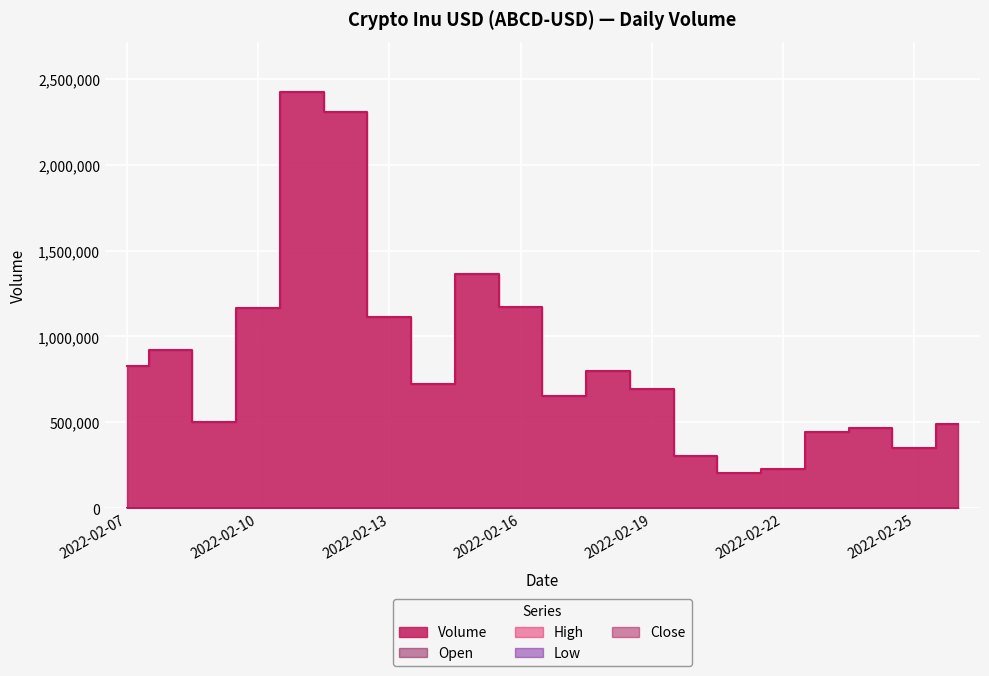

Reading left to right, extract all data points from this chart.

Volume: 2022-02-07=825102	2022-02-08=919202	2022-02-09=502778	2022-02-10=1167400	2022-02-11=2425863	2022-02-12=2305041	2022-02-13=1114531	2022-02-14=720594	2022-02-15=1364532	2022-02-16=1172114	2022-02-17=652598	2022-02-18=798303	2022-02-19=692211	2022-02-20=305560	2022-02-21=206146	2022-02-22=226343	2022-02-23=442541	2022-02-24=464083	2022-02-25=347926	2022-02-26=492437
Open: 2022-02-07=0	2022-02-08=0	2022-02-09=0	2022-02-10=0	2022-02-11=0	2022-02-12=0	2022-02-13=0	2022-02-14=0	2022-02-15=0	2022-02-16=0	2022-02-17=0	2022-02-18=0	2022-02-19=0	2022-02-20=0	2022-02-21=0	2022-02-22=0	2022-02-23=0	2022-02-24=0	2022-02-25=0	2022-02-26=0
High: 2022-02-07=0	2022-02-08=0	2022-02-09=0	2022-02-10=0	2022-02-11=0	2022-02-12=0	2022-02-13=0	2022-02-14=0	2022-02-15=0	2022-02-16=0	2022-02-17=0	2022-02-18=0	2022-02-19=0	2022-02-20=0	2022-02-21=0	2022-02-22=0	2022-02-23=0	2022-02-24=0	2022-02-25=0	2022-02-26=0
Low: 2022-02-07=0	2022-02-08=0	2022-02-09=0	2022-02-10=0	2022-02-11=0	2022-02-12=0	2022-02-13=0	2022-02-14=0	2022-02-15=0	2022-02-16=0	2022-02-17=0	2022-02-18=0	2022-02-19=0	2022-02-20=0	2022-02-21=0	2022-02-22=0	2022-02-23=0	2022-02-24=0	2022-02-25=0	2022-02-26=0
Close: 2022-02-07=0	2022-02-08=0	2022-02-09=0	2022-02-10=0	2022-02-11=0	2022-02-12=0	2022-02-13=0	2022-02-14=0	2022-02-15=0	2022-02-16=0	2022-02-17=0	2022-02-18=0	2022-02-19=0	2022-02-20=0	2022-02-21=0	2022-02-22=0	2022-02-23=0	2022-02-24=0	2022-02-25=0	2022-02-26=0